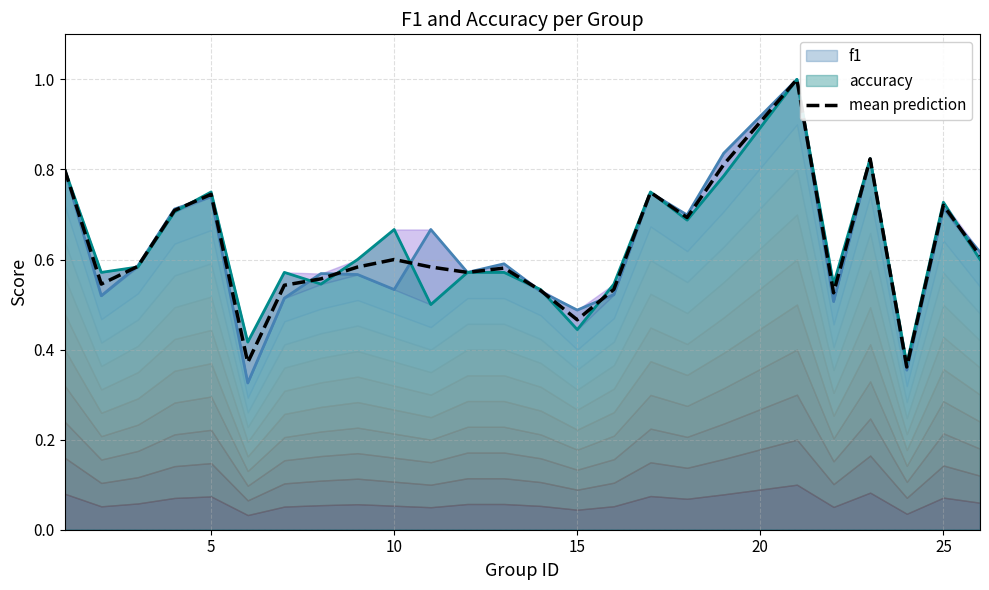

At how many categories does at least one series exceed 0?

25